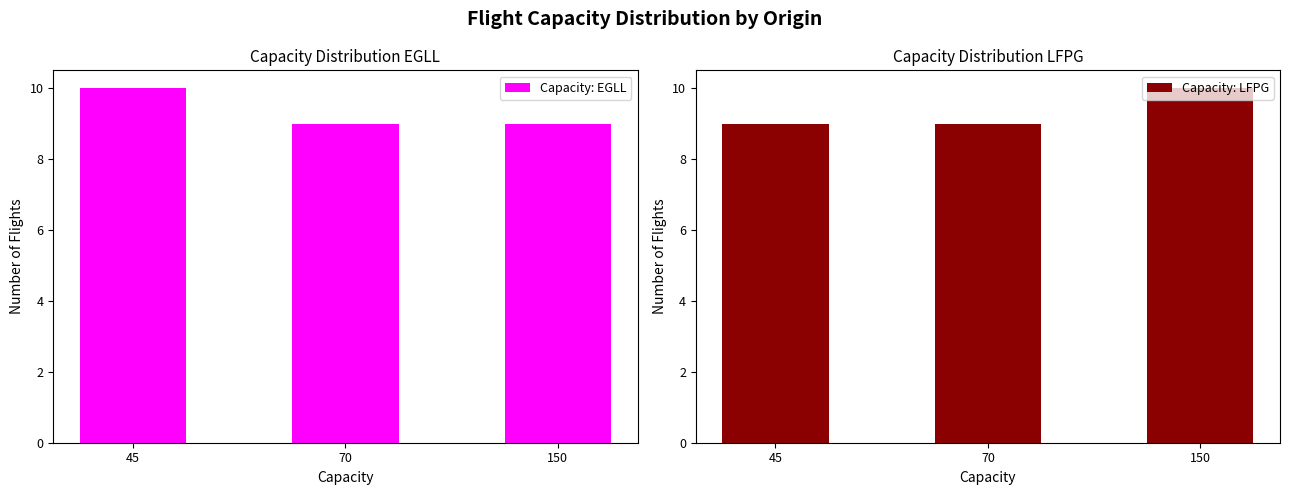

Are the bars horizontal?

No